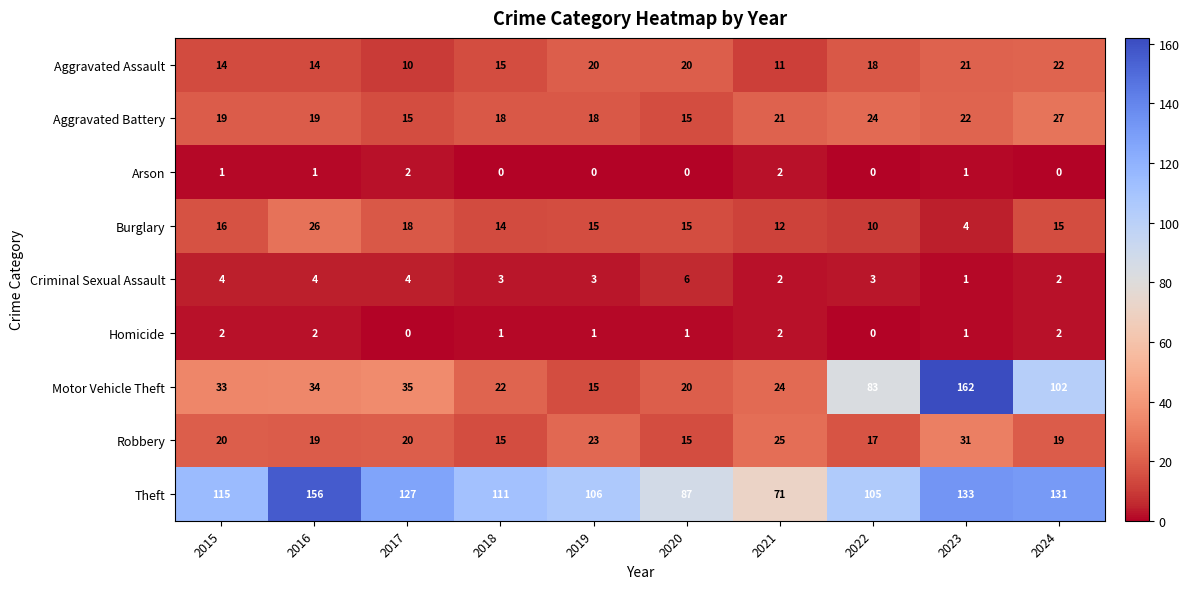

At which category is the sum across all series the highest?

2023